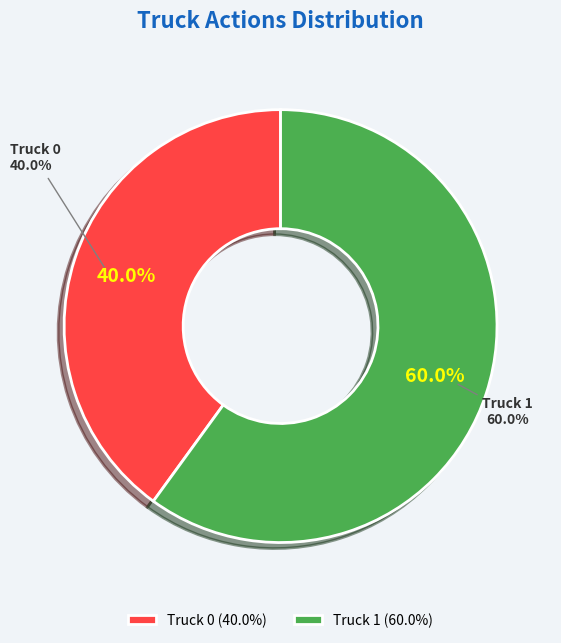

Is it true that Truck 1 is 60% of the pie?

True